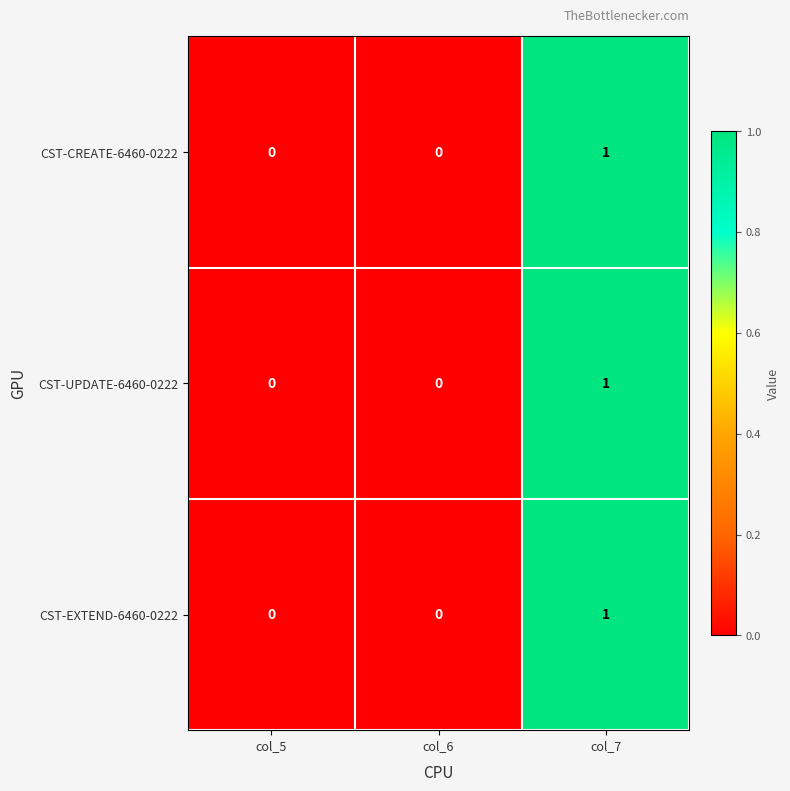

At which category is the sum across all series the highest?

col_7